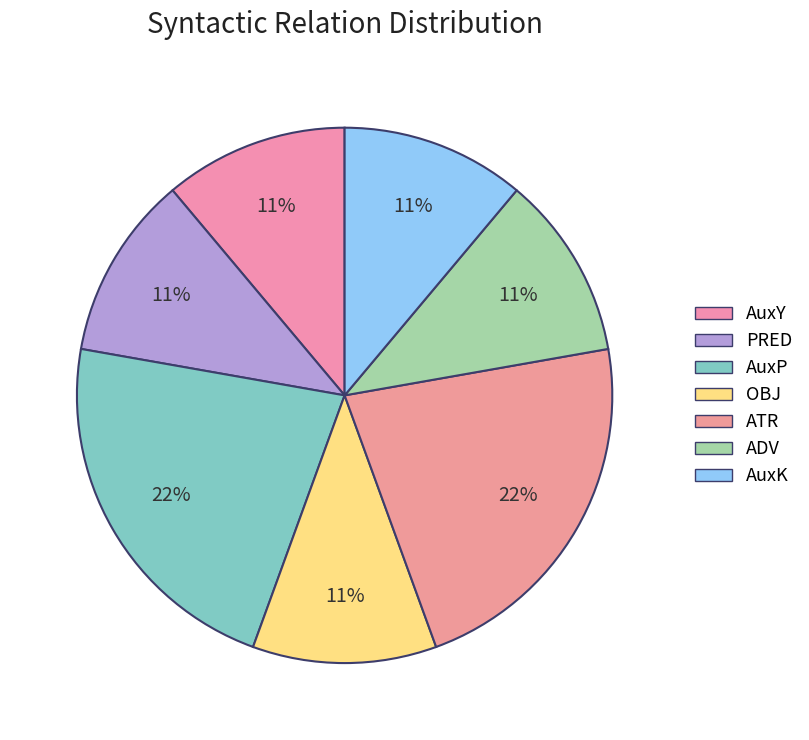

Combined, what portion of the pie is AuxP and ADV?

33.3%